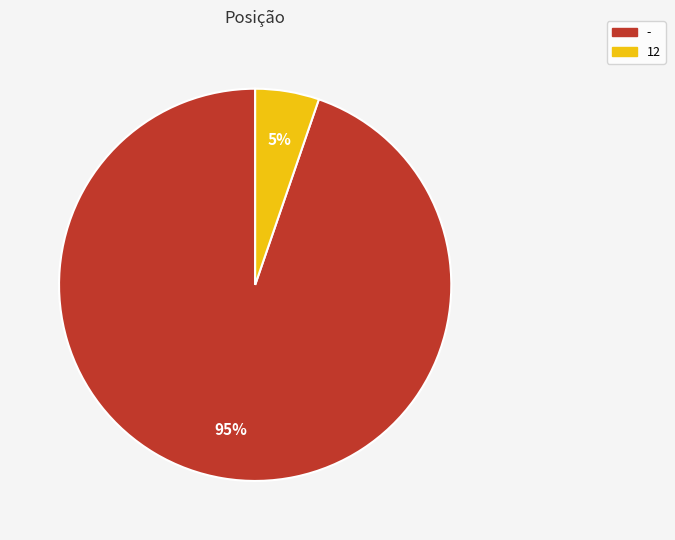

Do - and 12 together represent more than half of the pie?

Yes